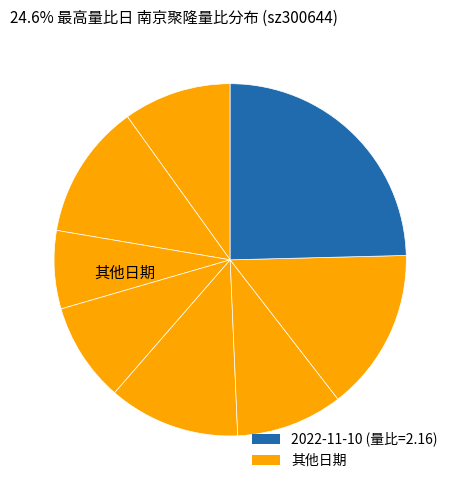

How many slices are in this pie chart?

8